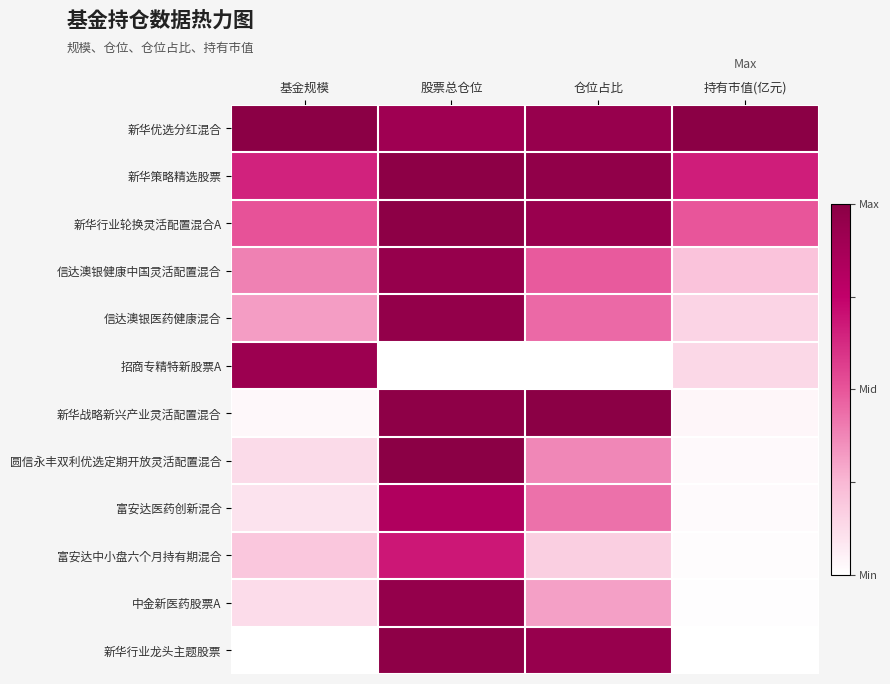

List the series in order of their peak value, highest first.

新华优选分红混合, 新华战略新兴产业灵活配置混合, 圆信永丰双利优选定期开放灵活配置混合, 新华行业轮换灵活配置混合A, 新华策略精选股票, 新华行业龙头主题股票, 信达澳银医药健康混合, 中金新医药股票A, 信达澳银健康中国灵活配置混合, 招商专精特新股票A, 富安达医药创新混合, 富安达中小盘六个月持有期混合